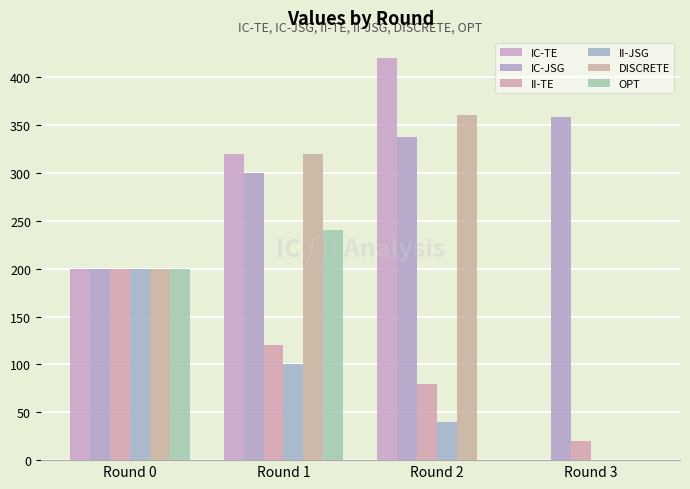

Reading right to left, what are all the values shown in this chart?

IC-TE: 0	420	320	200
IC-JSG: 358	338	300	200
II-TE: 20	80	120	200
II-JSG: 0	40	100	200
DISCRETE: 0	360	320	200
OPT: 0	0	240	200